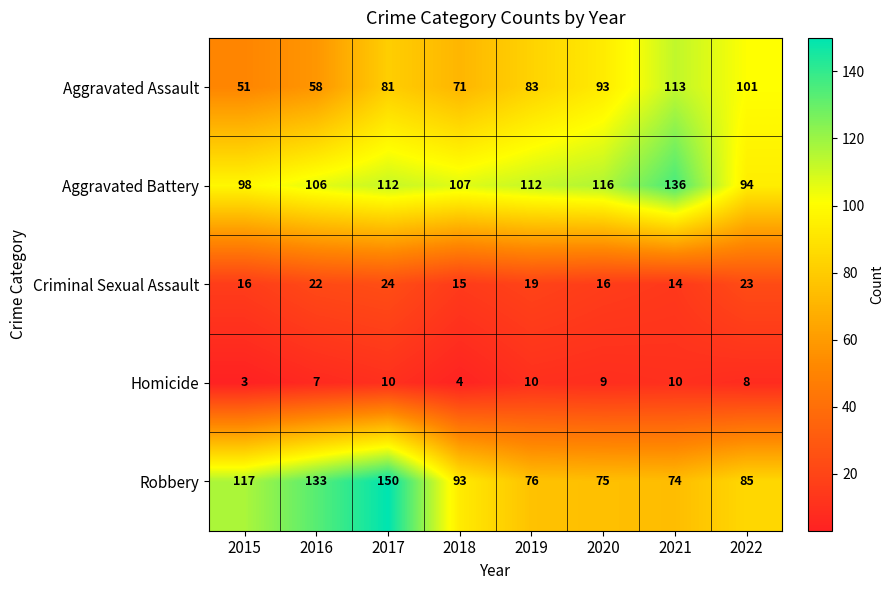

At which category is the sum across all series the highest?

2017